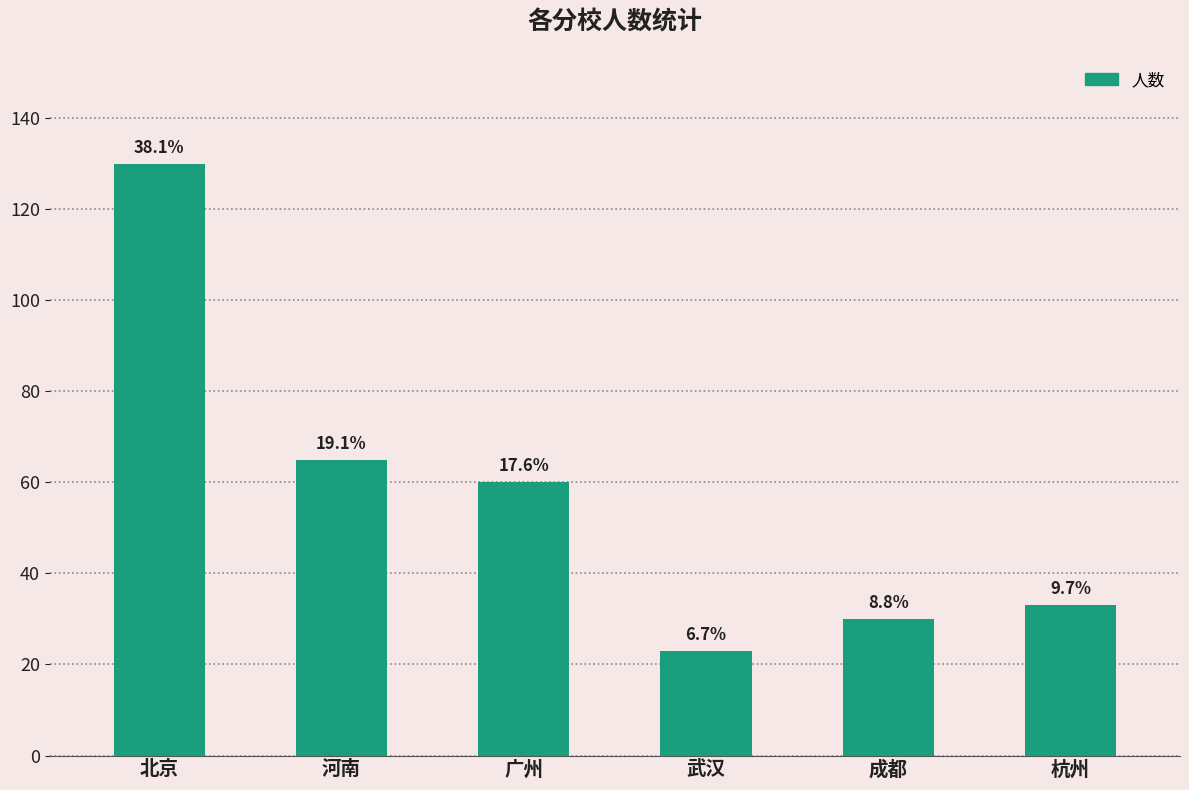

Rank the categories by value from lowest to highest.

武汉, 成都, 杭州, 广州, 河南, 北京